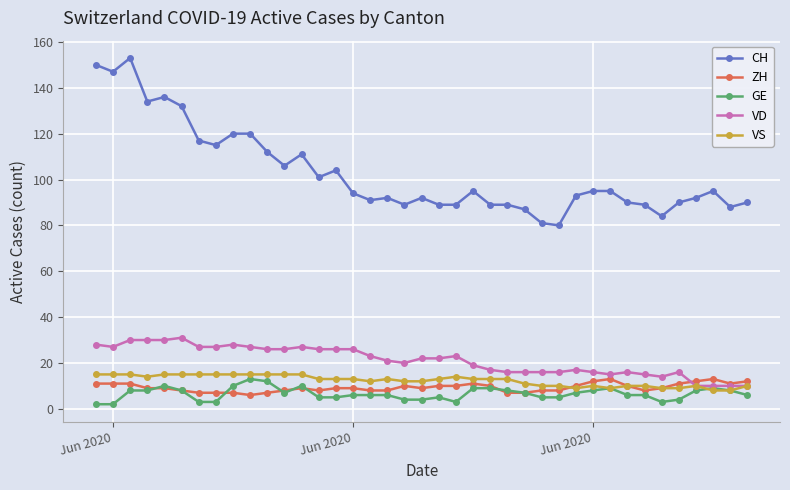

Which series has the largest range (max minus min)?

CH